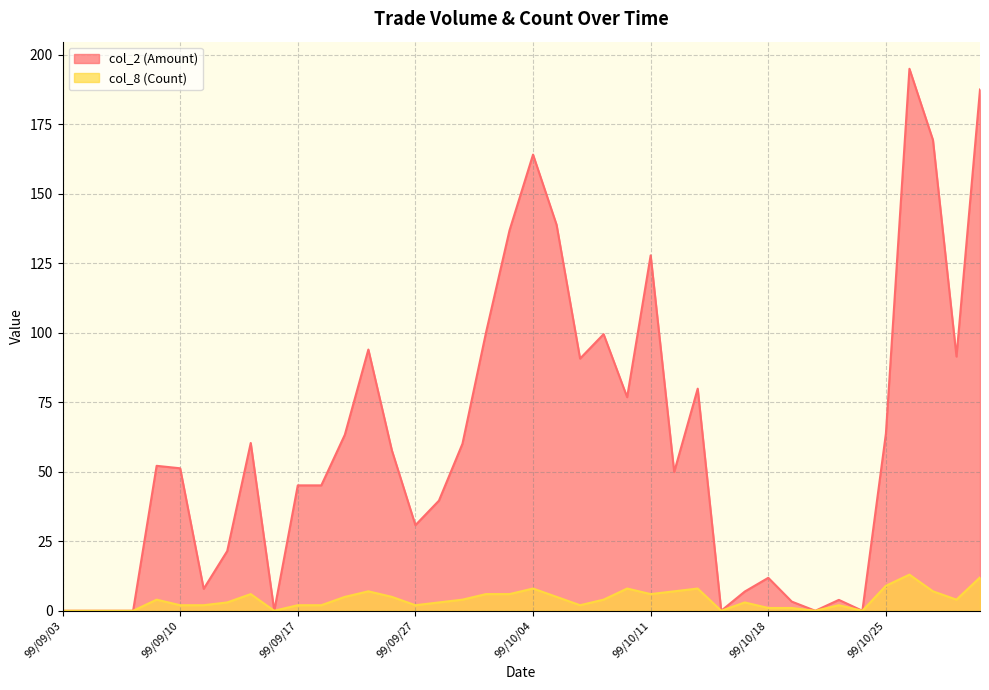

Which category has the lowest value across all series?

99/09/03